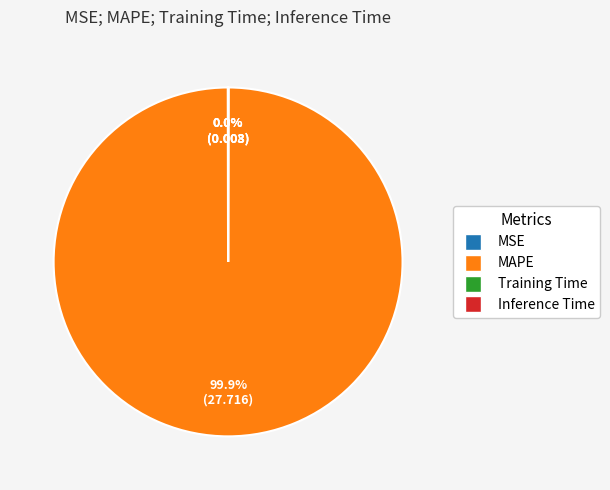

Which category has the biggest portion of the pie?

MAPE